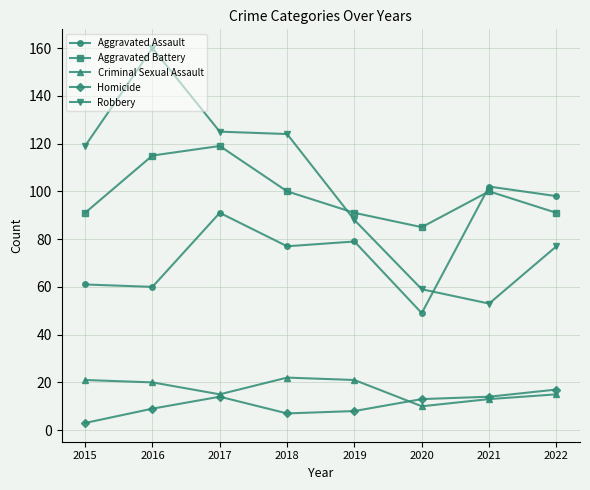

What is the value of the Aggravated Assault point at the 8th from the left?

98